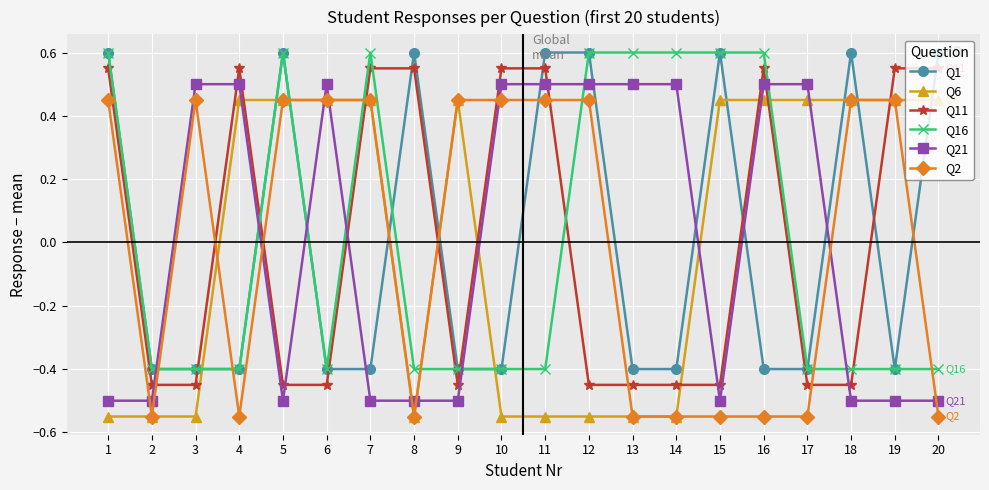

At which category does Q2 reach its first local peak?

3